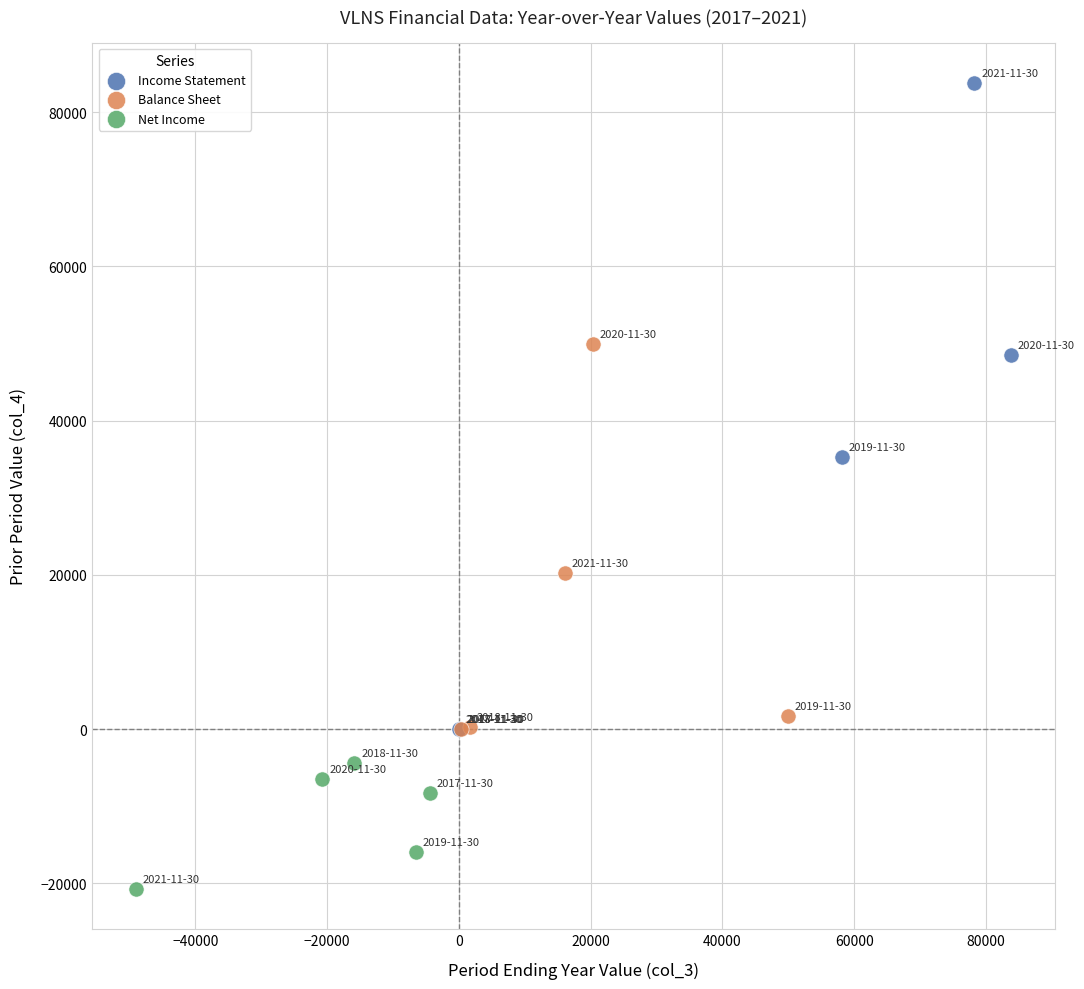

Which series reaches the minimum Y coordinate?

Net Income